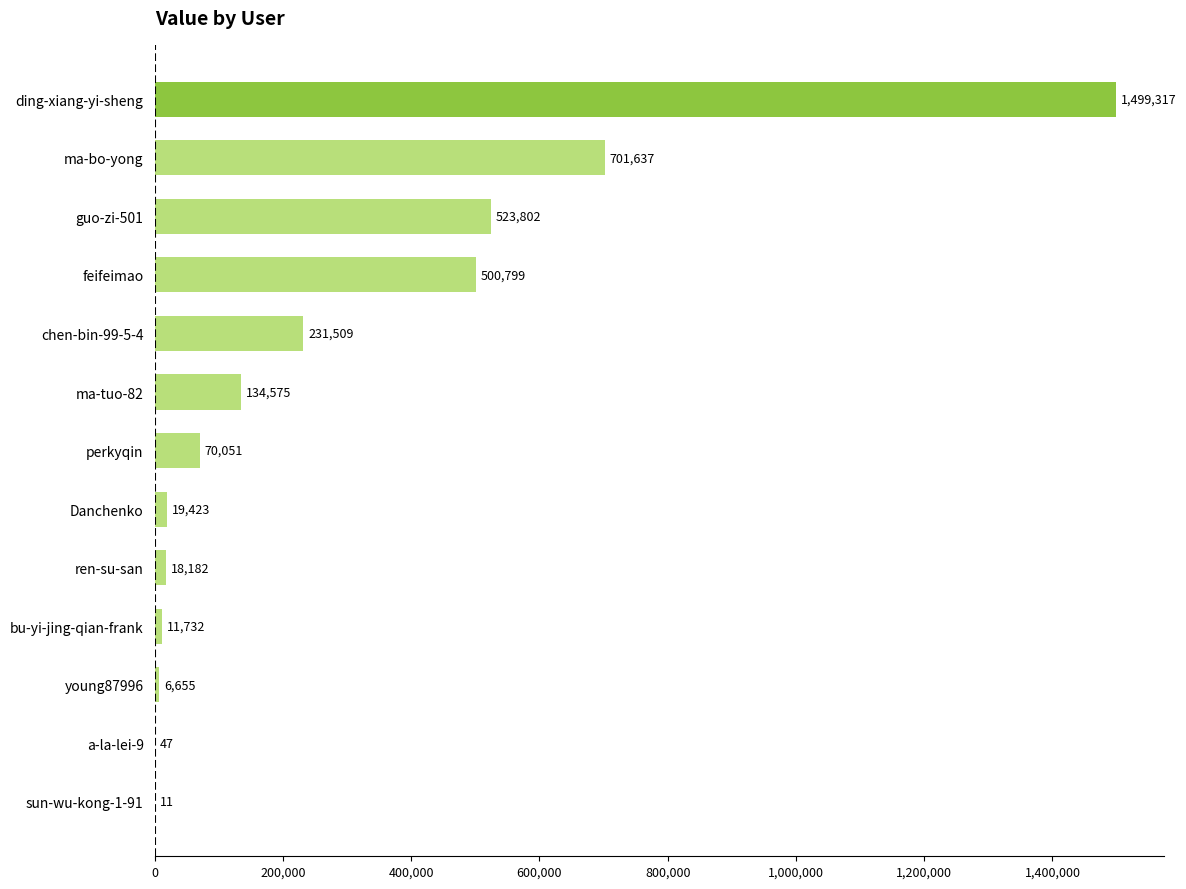

The chart shows a value of 500799 at feifeimao. True or false?

True